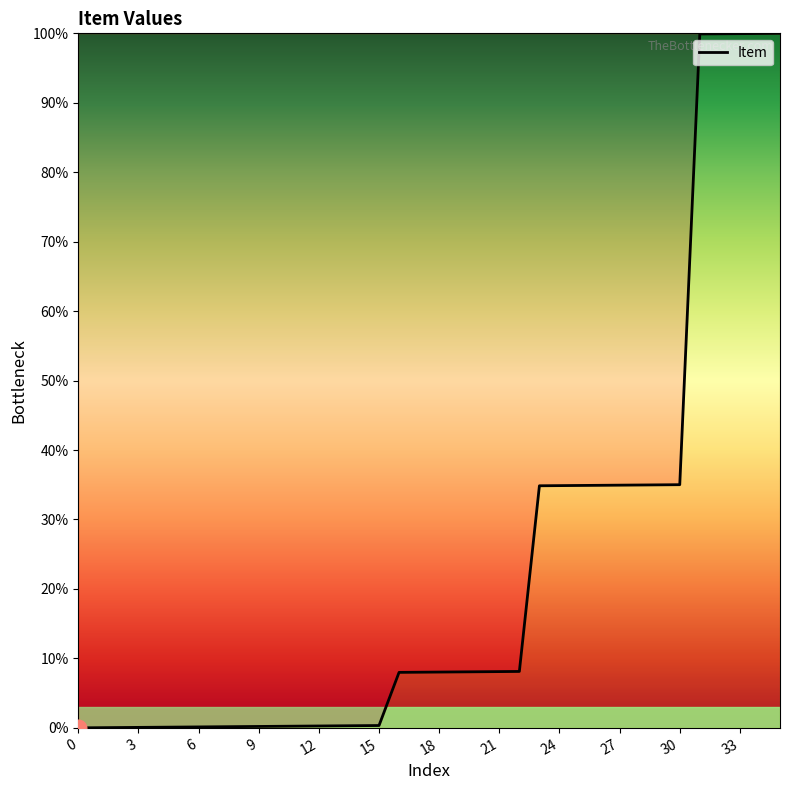

What is the greatest value displayed?

100.0